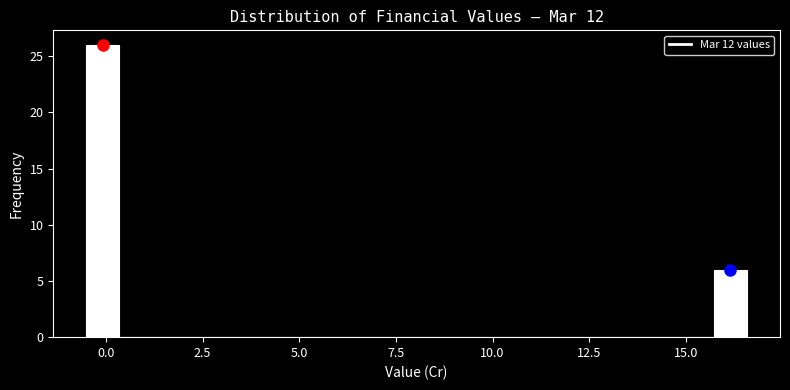

Read against the x-axis, roughly where is the centre of the tallest bar?

0.0